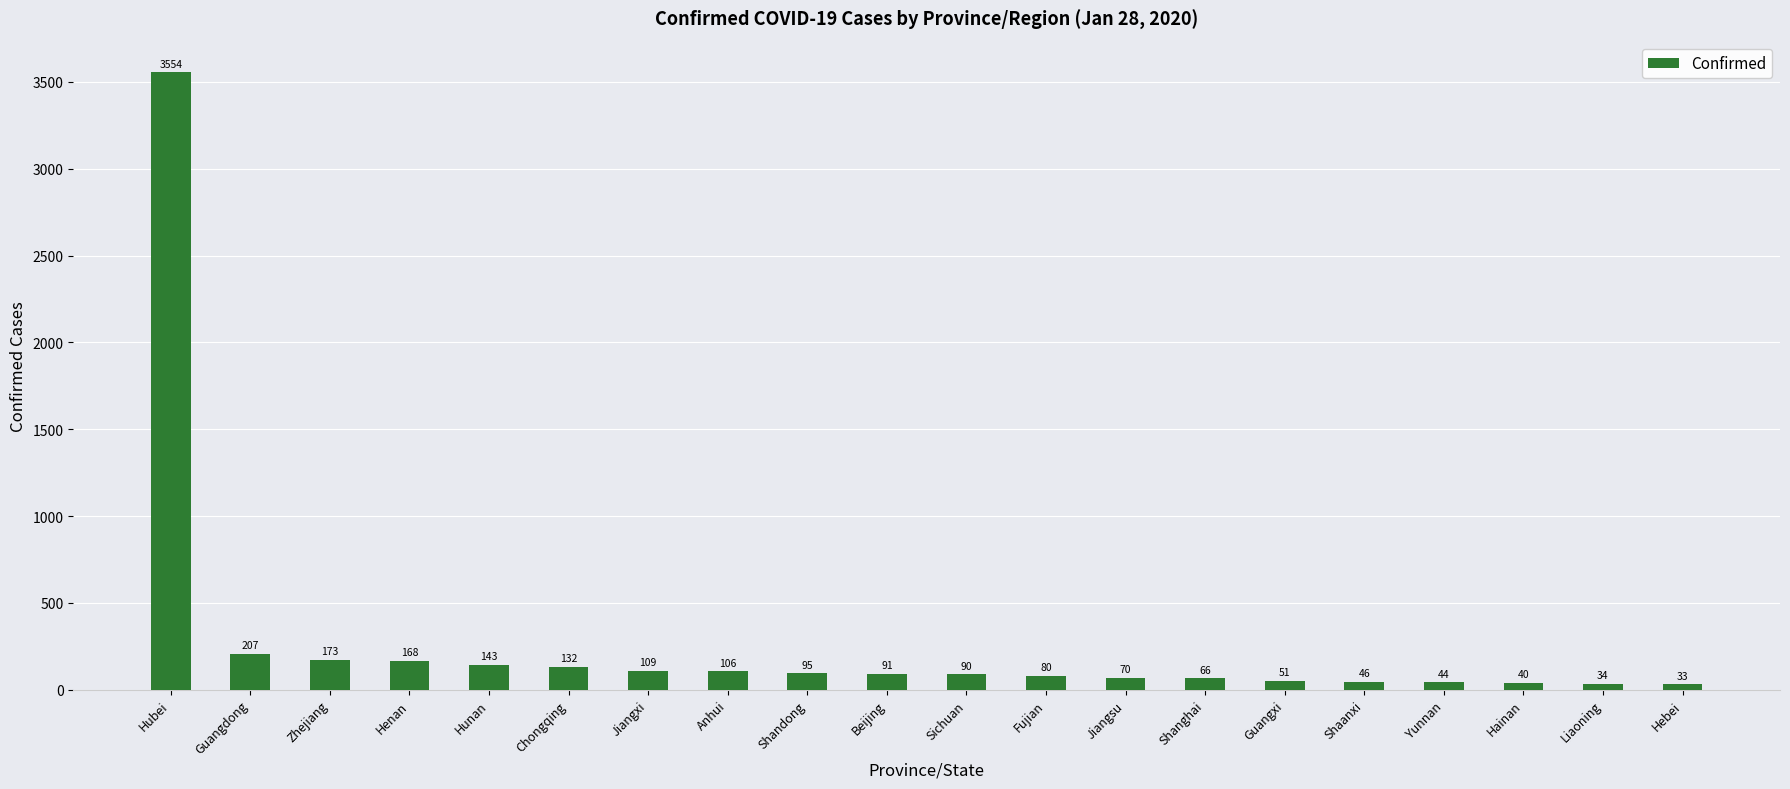

How many data points are less than 91?

10